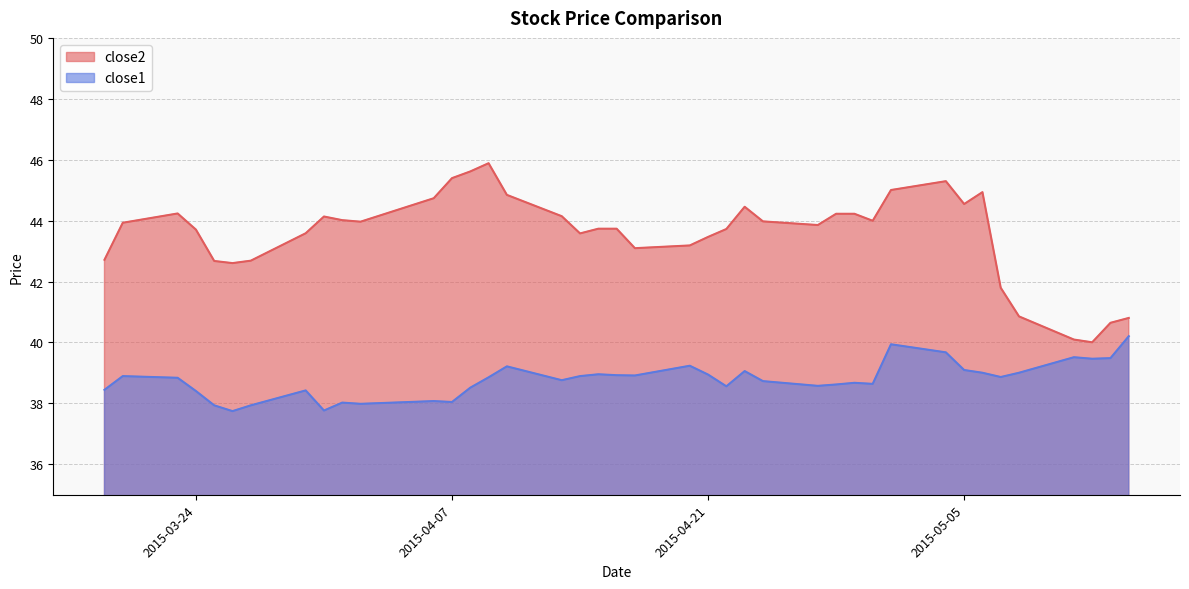

At which category does close1 reach its first local valley?

2015-03-26